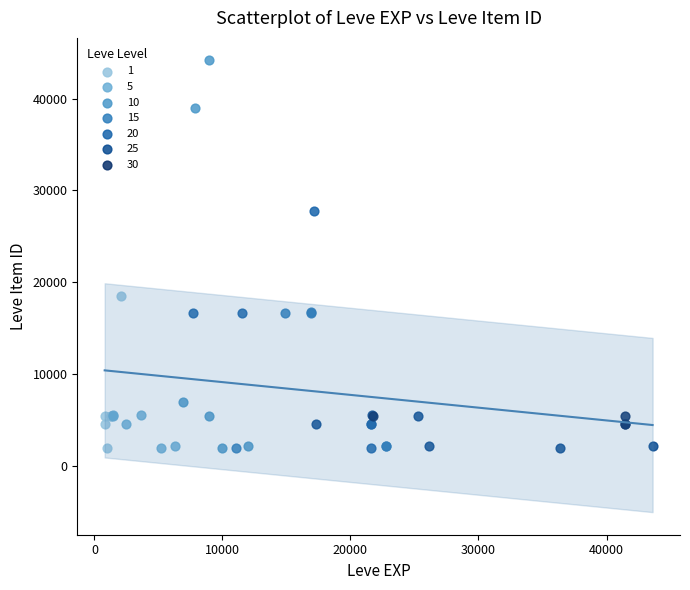

Which series reaches the maximum Y coordinate?

10